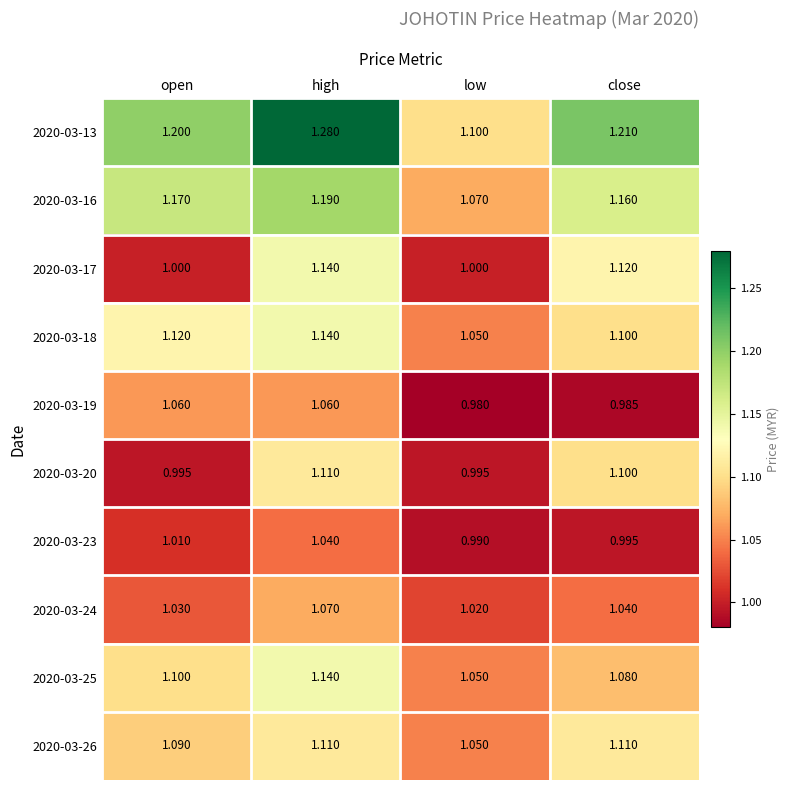

At which label is 2020-03-23 closest to 1?

close